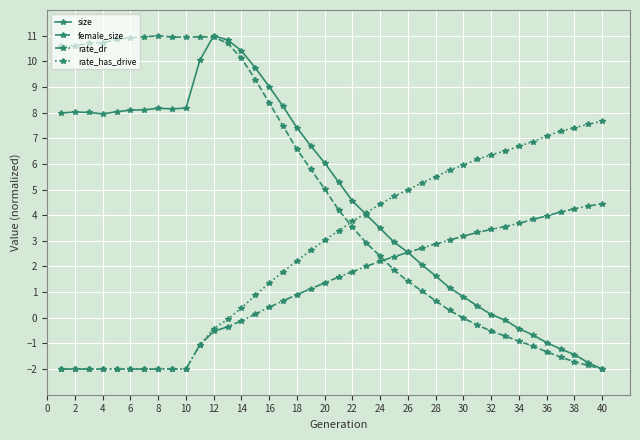

What is the difference between the maximum and minimum values in the size series?

13.0